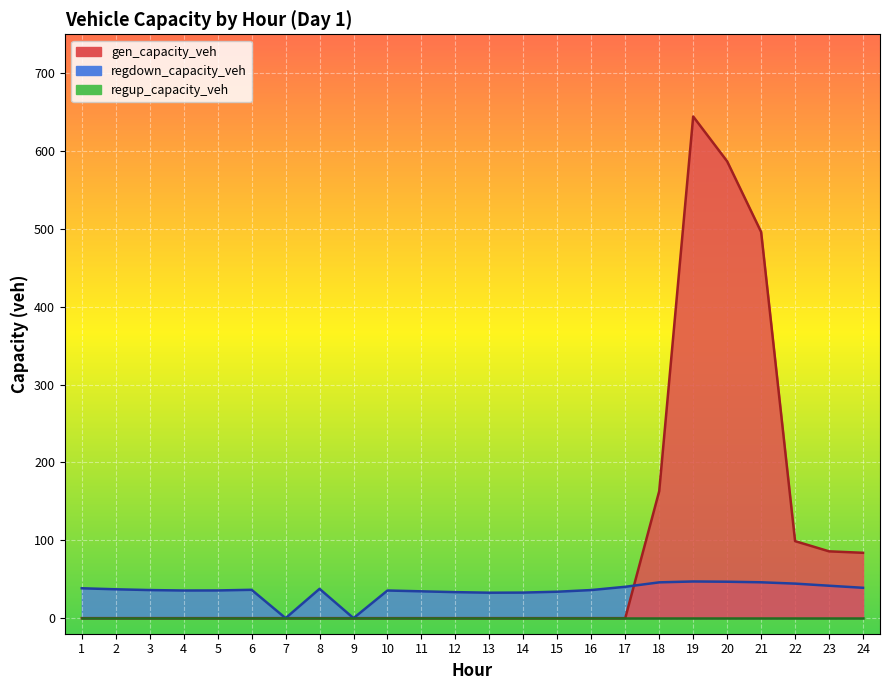

At which category does regdown_capacity_veh reach its first local peak?

6